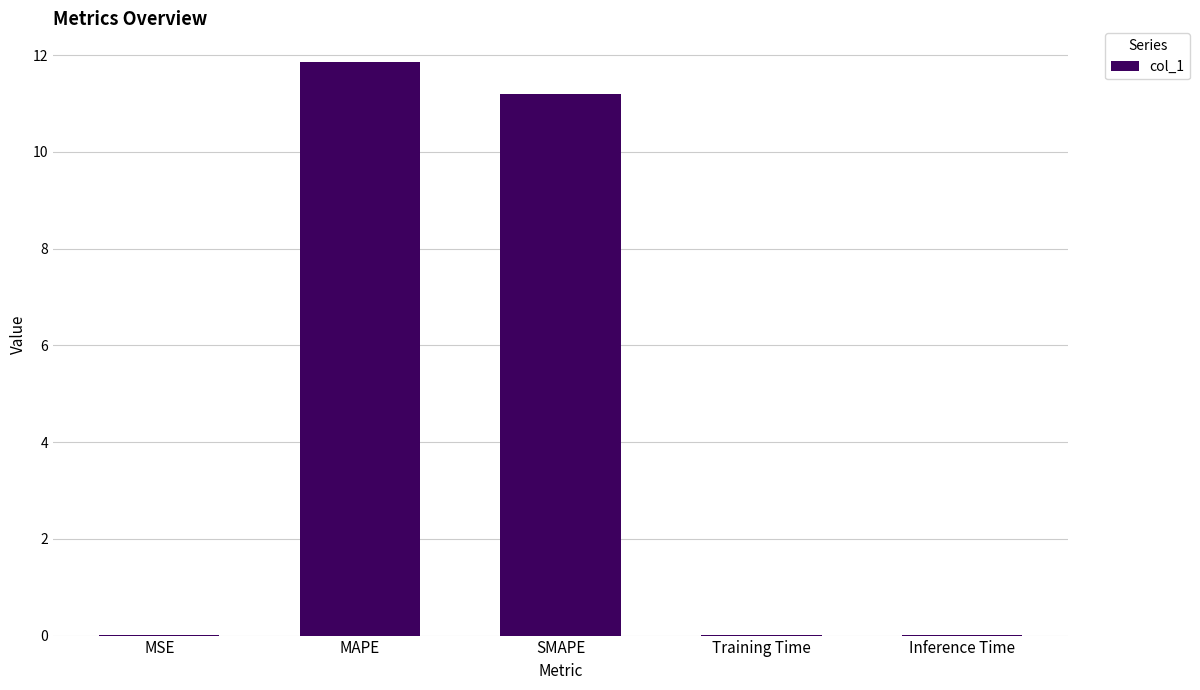

Is it true that the value at Training Time is 0.0?

True